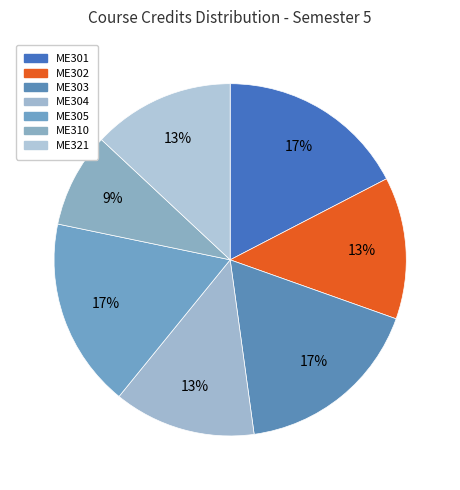

Does any single category account for the majority?

No